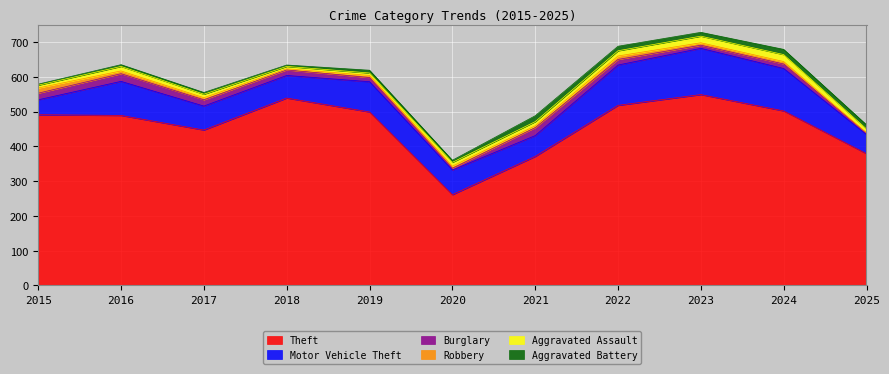

Reading left to right, transcribe all the data shown in this chart.

Theft: 2015=491	2016=489	2017=447	2018=539	2019=499	2020=261	2021=371	2022=518	2023=549	2024=502	2025=379
Motor Vehicle Theft: 2015=43	2016=98	2017=69	2018=65	2019=87	2020=71	2021=60	2022=116	2023=133	2024=122	2025=55
Burglary: 2015=19	2016=22	2017=18	2018=16	2019=12	2020=5	2021=23	2022=16	2023=9	2024=13	2025=4
Robbery: 2015=15	2016=8	2017=6	2018=3	2019=6	2020=6	2021=5	2022=10	2023=7	2024=7	2025=1
Aggravated Assault: 2015=8	2016=13	2017=10	2018=7	2019=7	2020=11	2021=12	2022=15	2023=19	2024=20	2025=11
Aggravated Battery: 2015=3	2016=5	2017=5	2018=4	2019=8	2020=6	2021=17	2022=13	2023=11	2024=15	2025=12